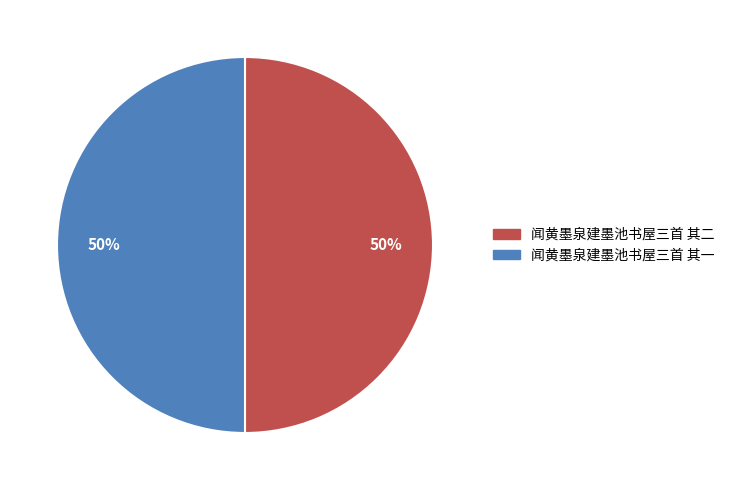

Do 闻黄墨泉建墨池书屋三首 其一 and 闻黄墨泉建墨池书屋三首 其二 together represent more than half of the pie?

Yes